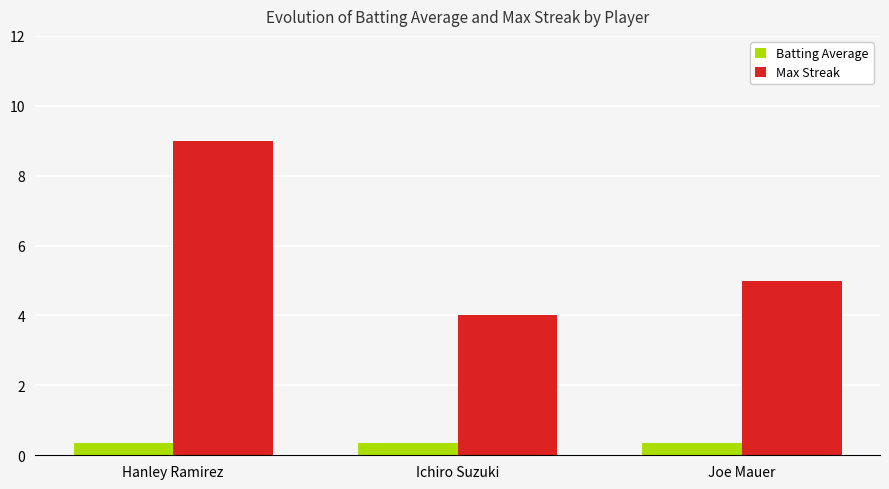

Is the value of Batting Average at Ichiro Suzuki greater than the value of Max Streak at Hanley Ramirez?

No